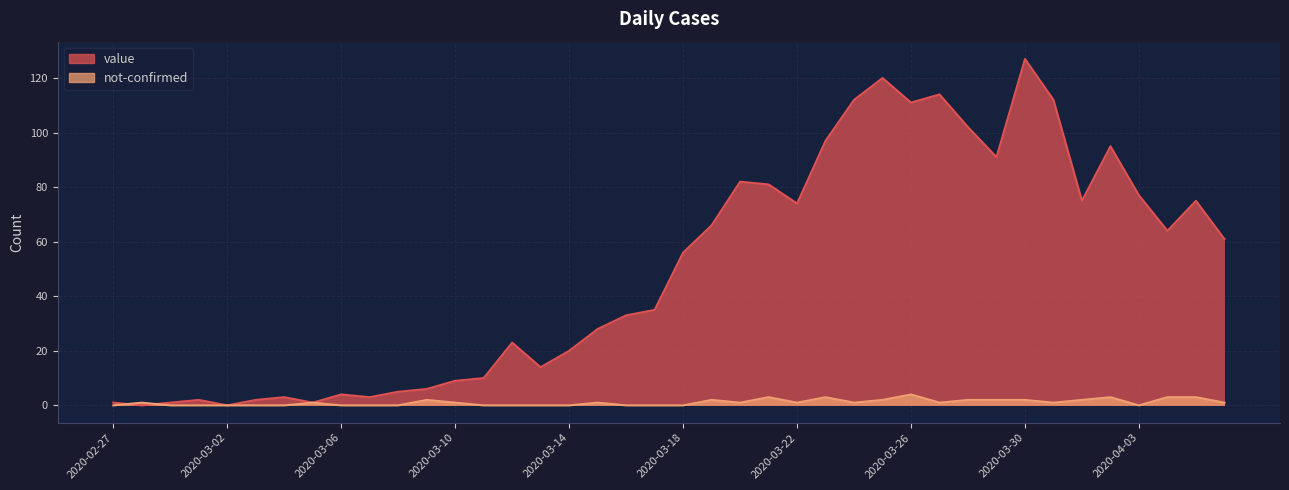

Count the number of data series in this chart.

2